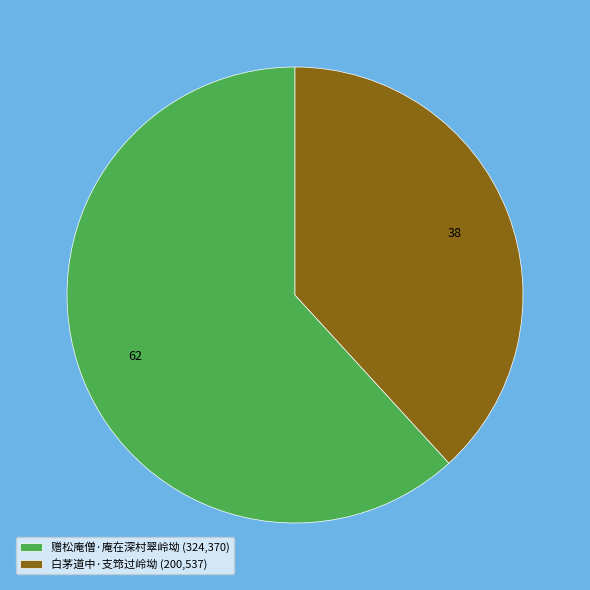

Approximately how many times larger is the value at 白茅道中·支筇过岭坳 compared to 赠松庵僧·庵在深村翠岭坳?

0.6